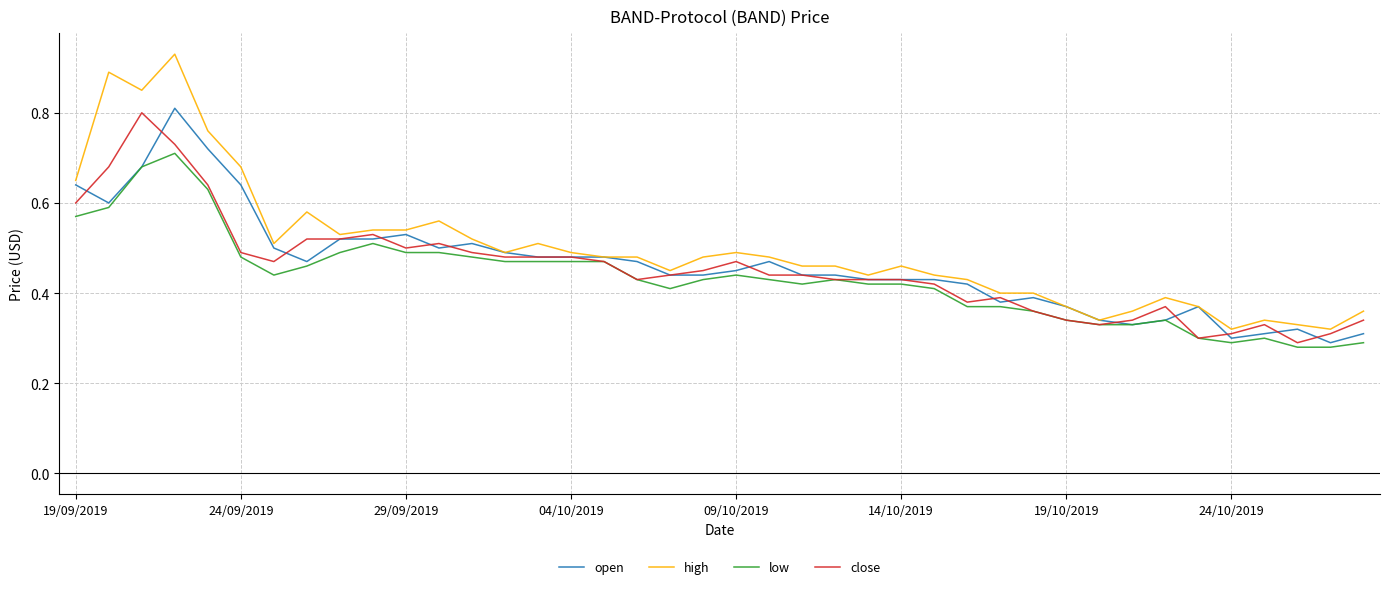

Which series has the widest spread of values?

high